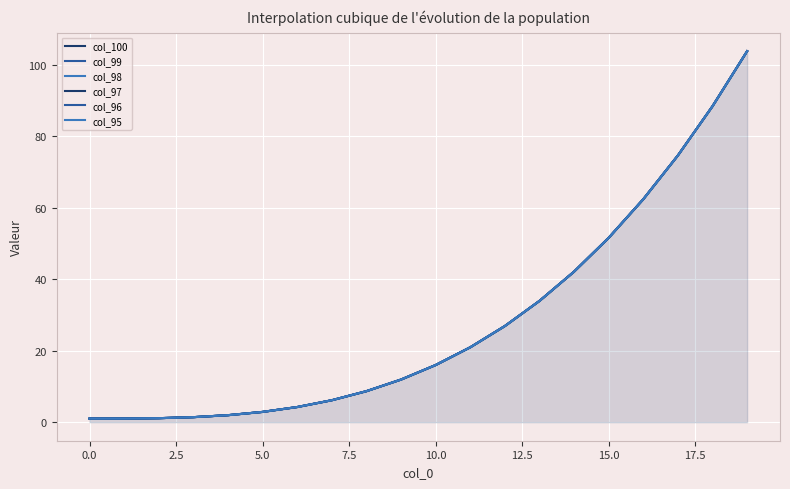

What is the minimum value shown in the chart?

1.0